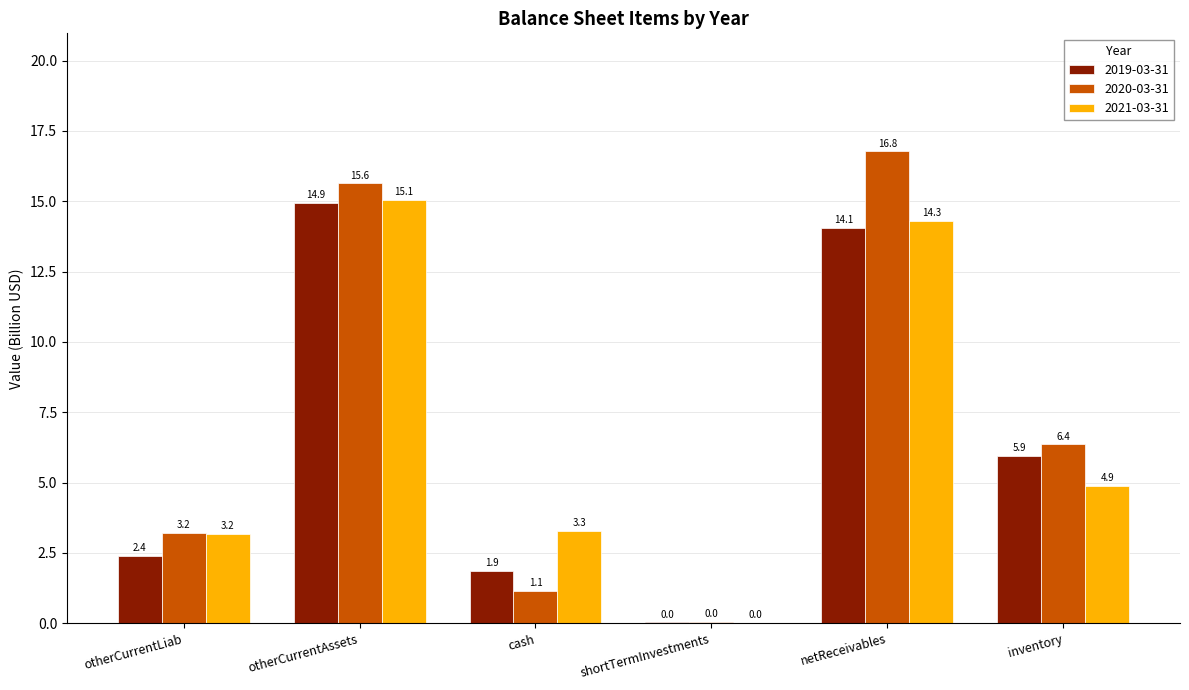

The 2019-03-31 series shows 0.0 at shortTermInvestments. True or false?

True